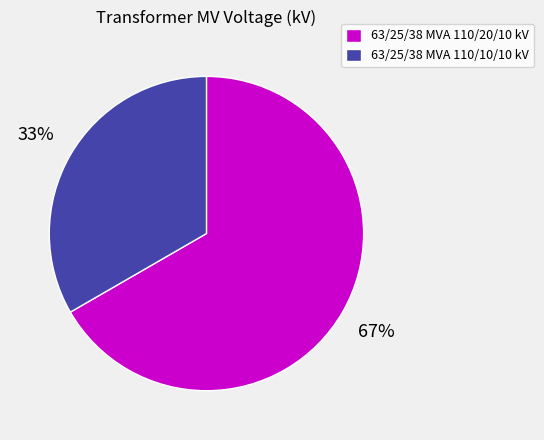

Is it true that 63/25/38 MVA 110/10/10 kV is 33% of the pie?

True